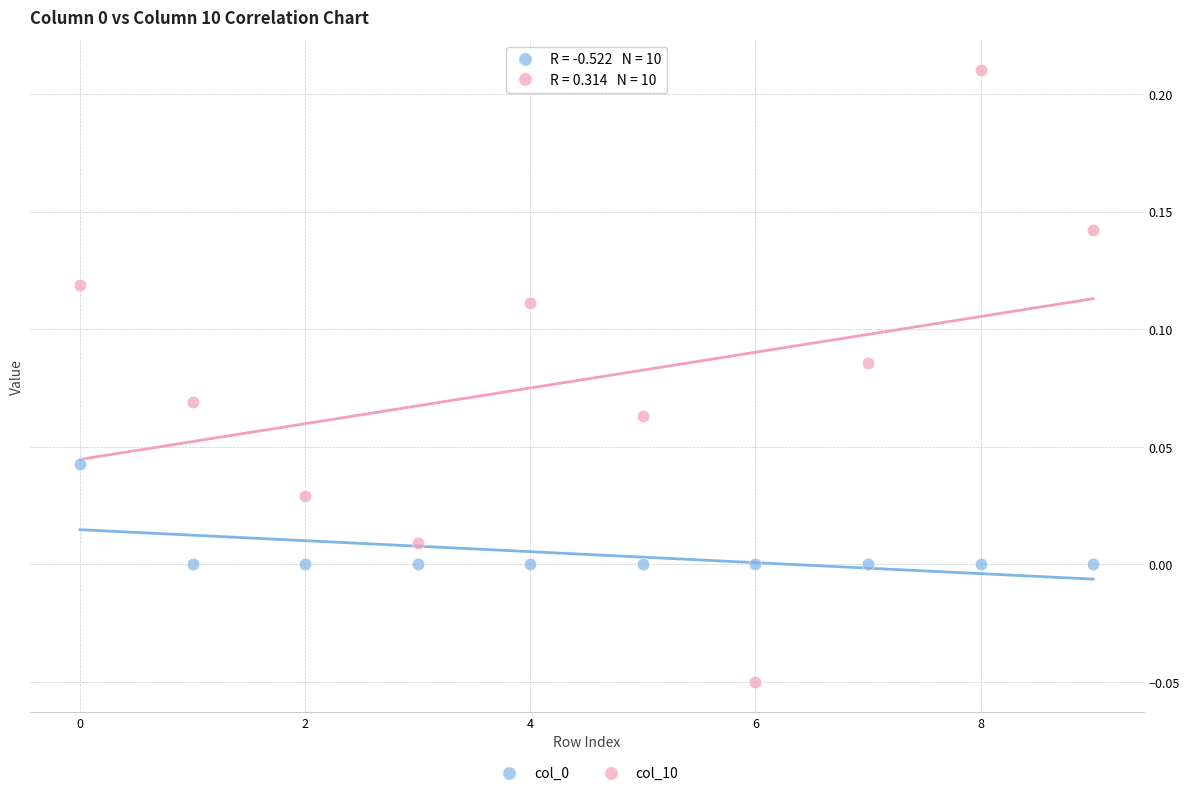

Which series reaches the minimum Y coordinate?

col_10